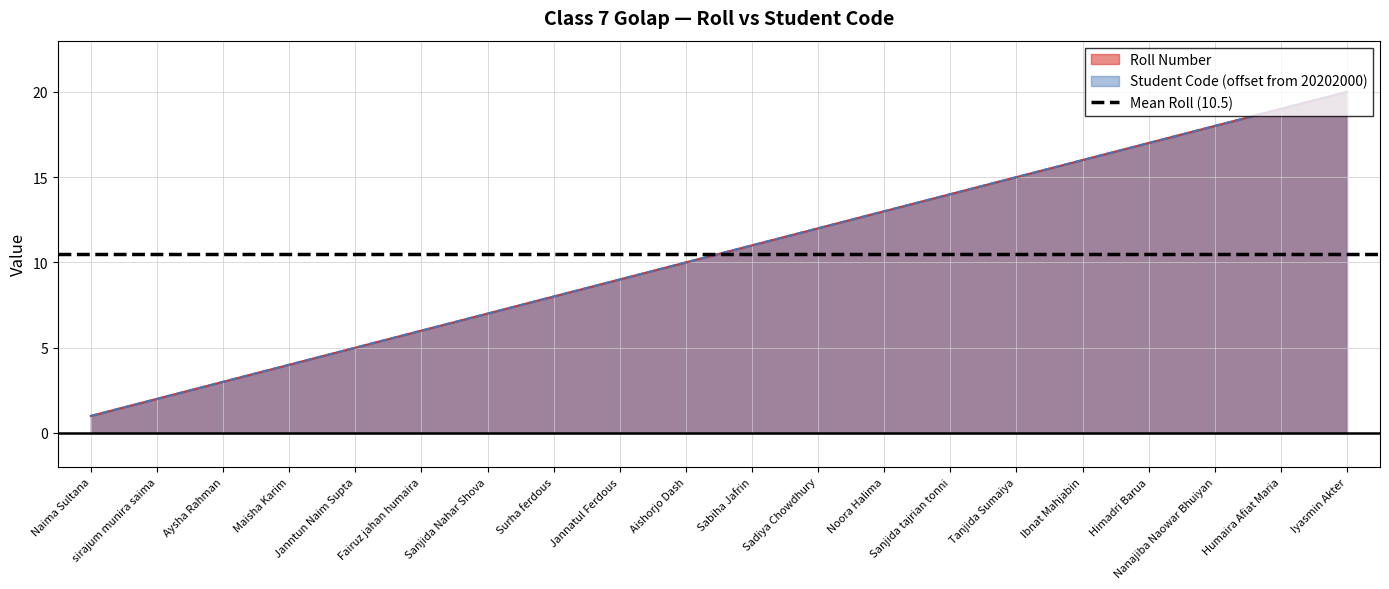

The Student Code (offset) series shows 31 at Nanajiba Naowar Bhuiyan. True or false?

False